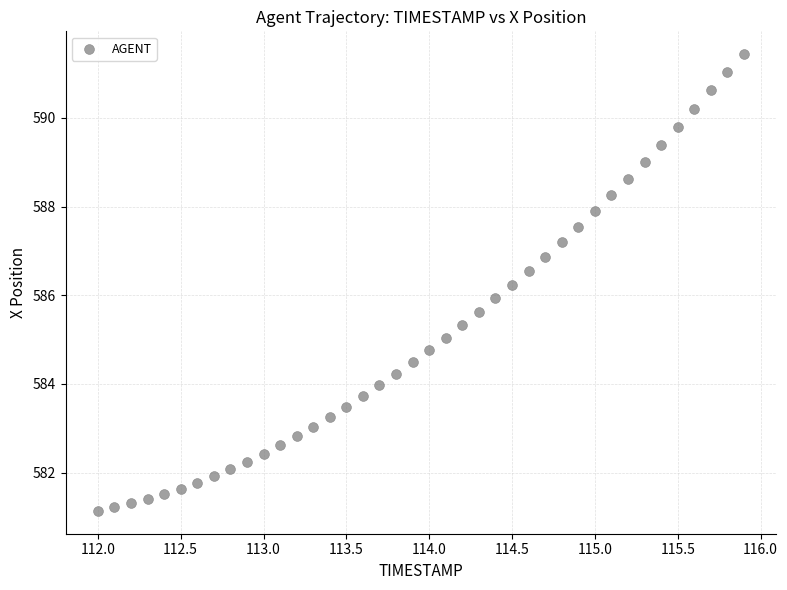

What is the range of Y values (max minus min)?

10.3